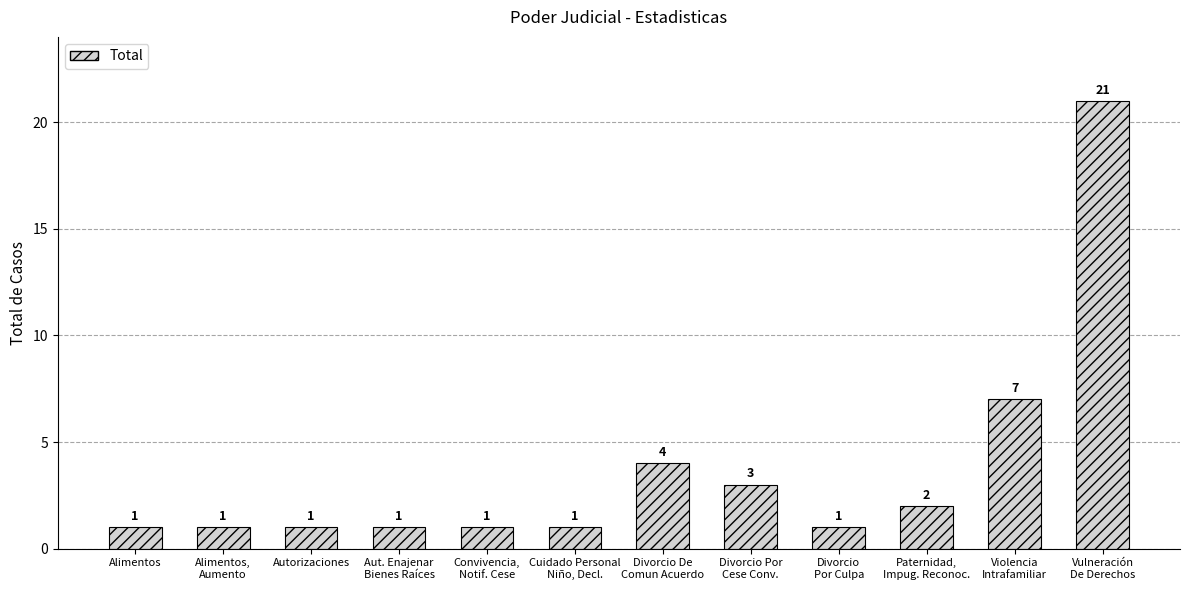

What is the sum of all values?

44